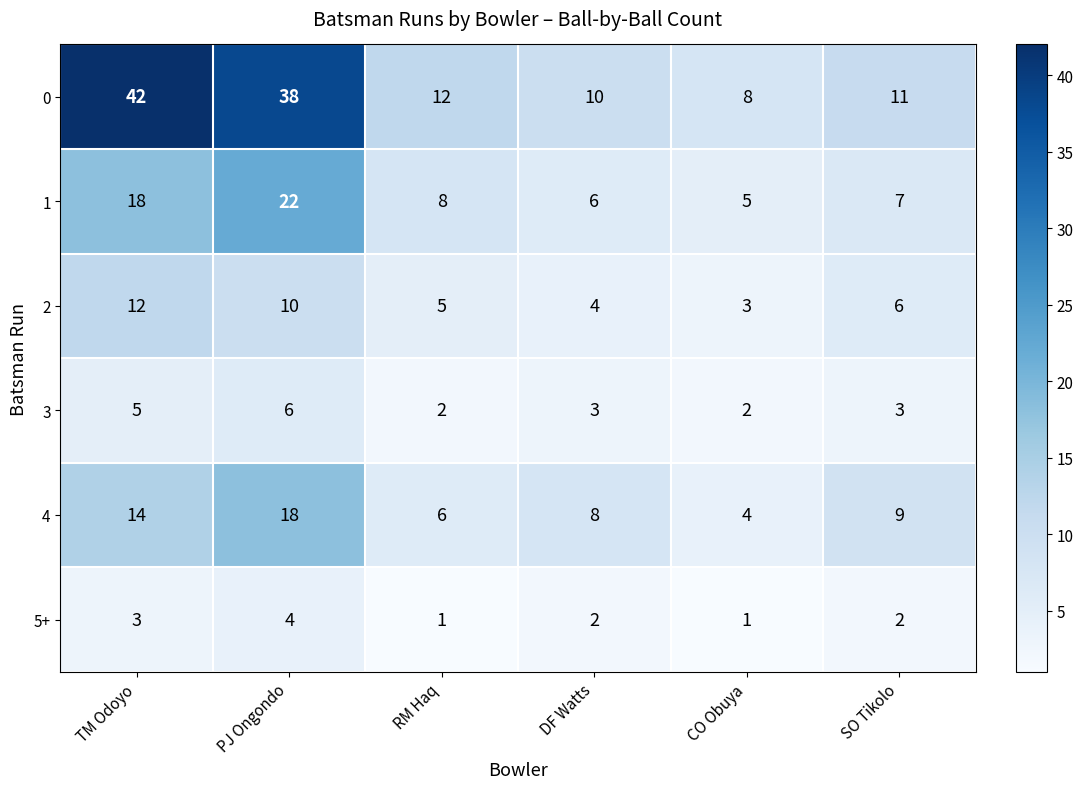

Which label corresponds to the largest value in the chart?

TM Odoyo